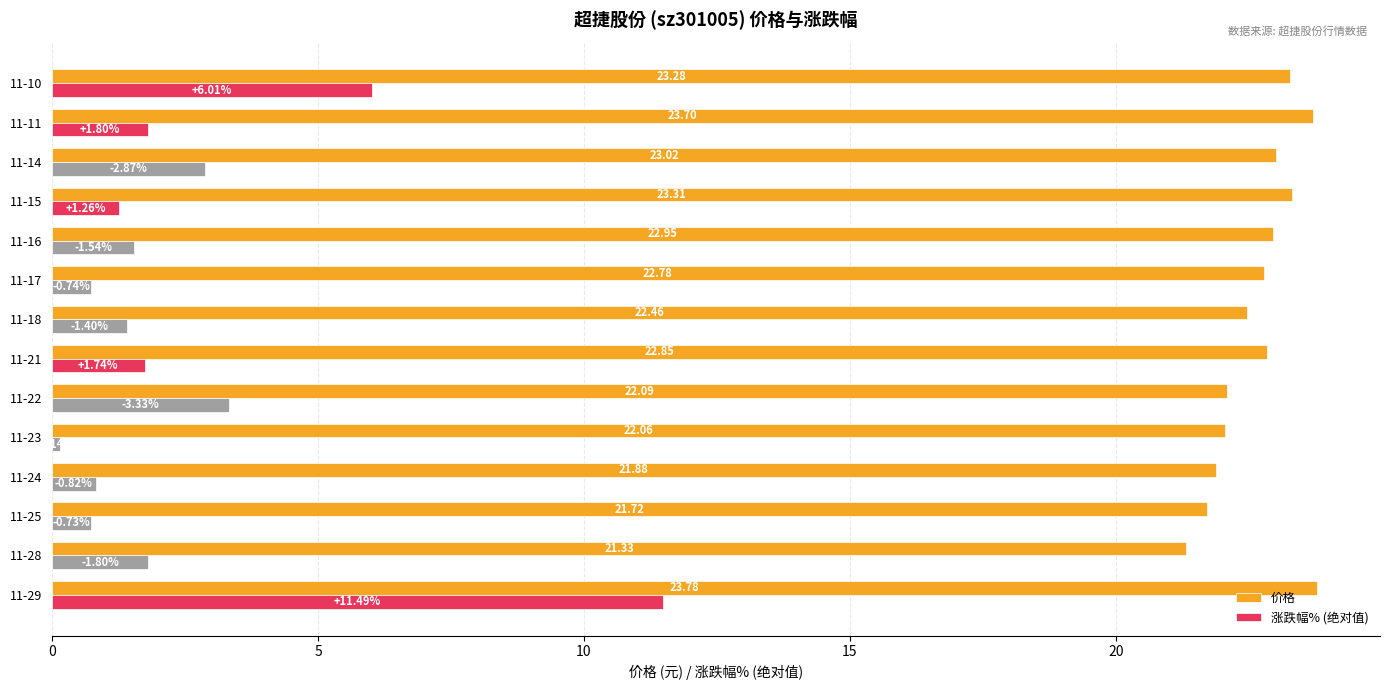

What is the difference between the maximum and second lowest values in the 价格 series?

2.1